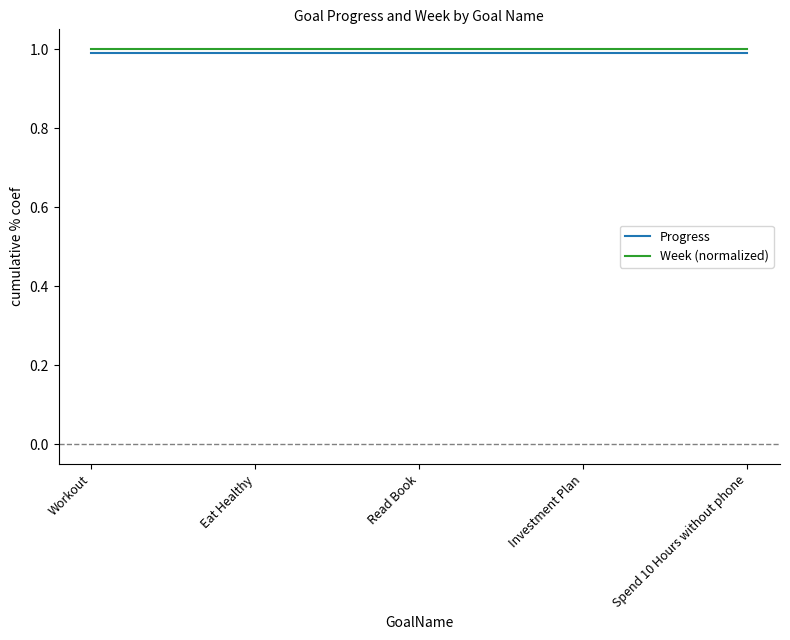

What is the minimum value for Progress?

1.0